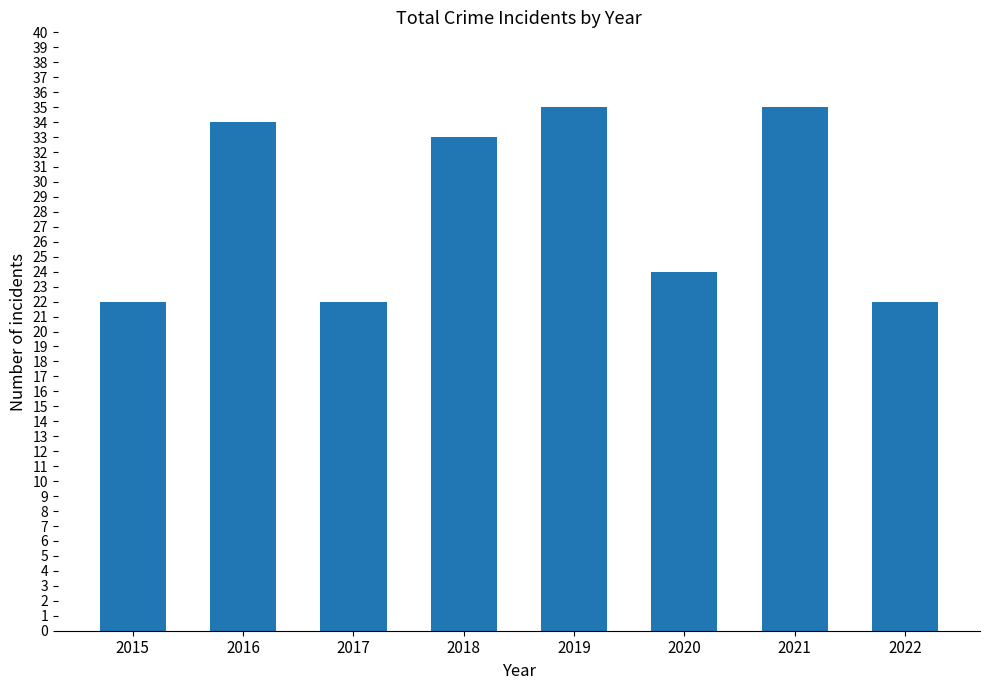

How many bars are there in total?

8